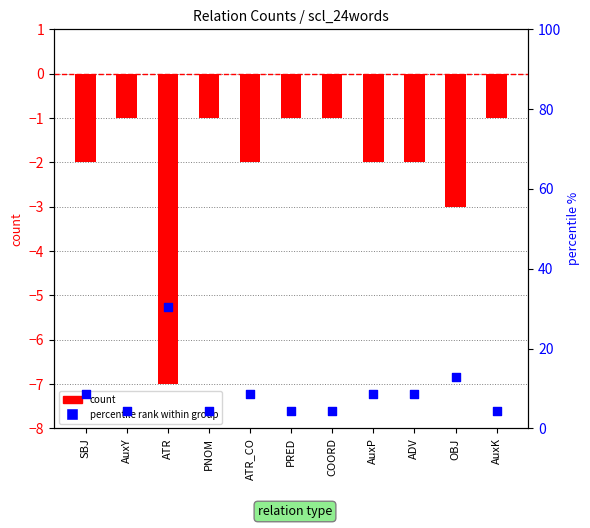

Which series has the largest total across all categories?

percentile rank within group